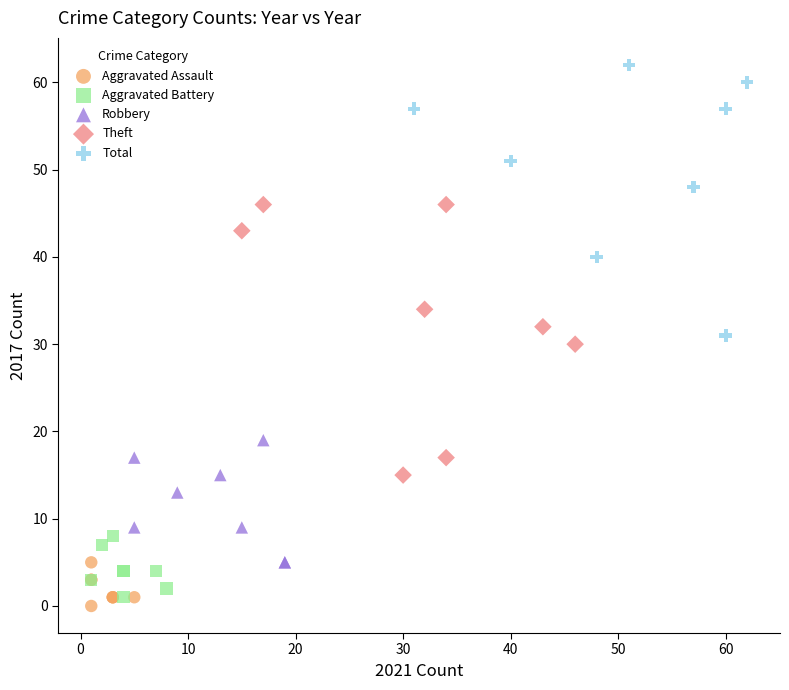

Which series reaches the maximum Y coordinate?

Total